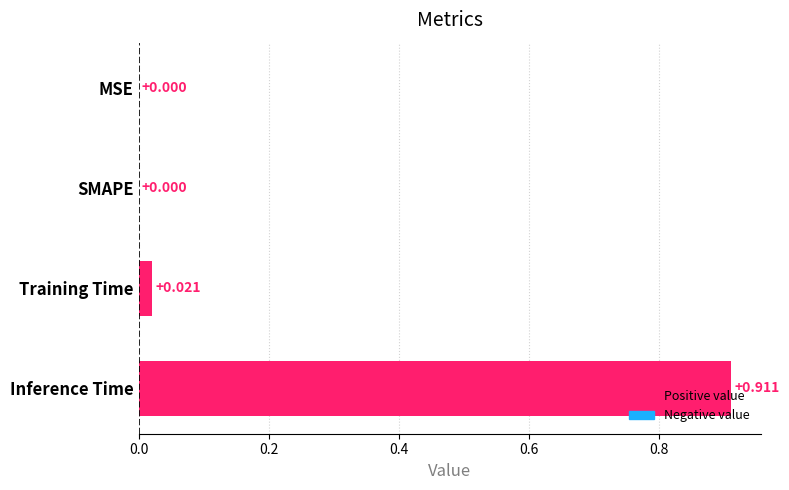

Between MSE and Training Time, which is larger?

Training Time